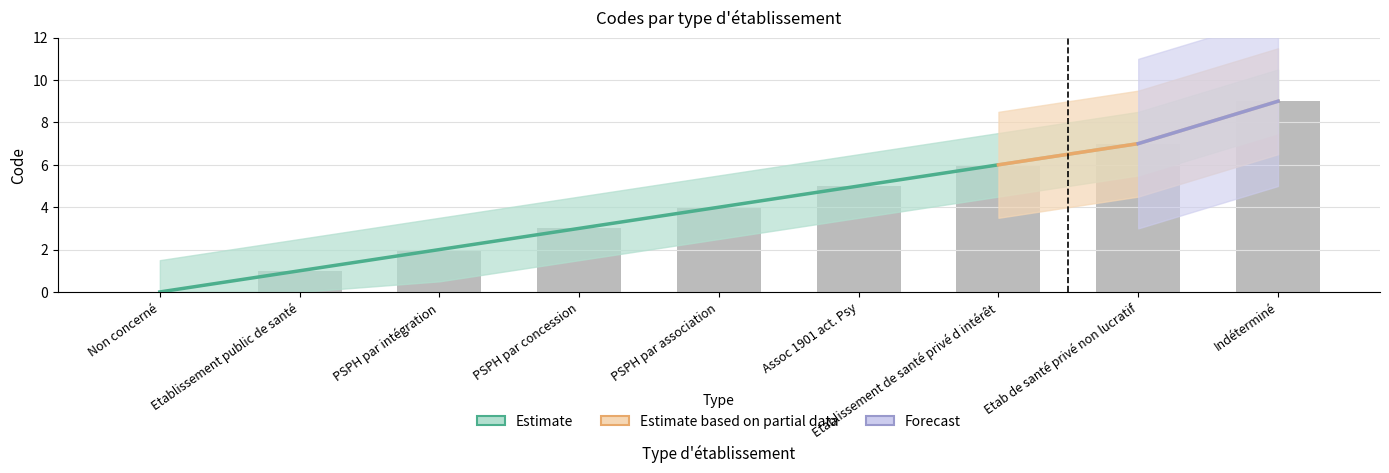

At which label is the value closest to 4?

PSPH par association